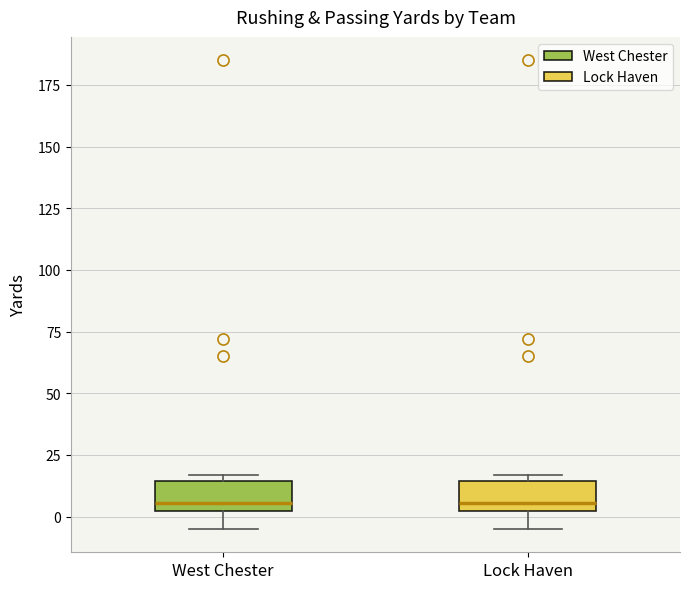

Reading left to right, read every box against the y-axis: the position of its median line, the range the box covers, and the ends of its whiskers. The values are not printed on the chart, so give them approximately, as read against the axis.

West Chester: median 5, box 0 to 15, whiskers -5 to 15 (just above the box's upper edge)
Lock Haven: median 5, box 0 to 15, whiskers -5 to 15 (just above the box's upper edge)